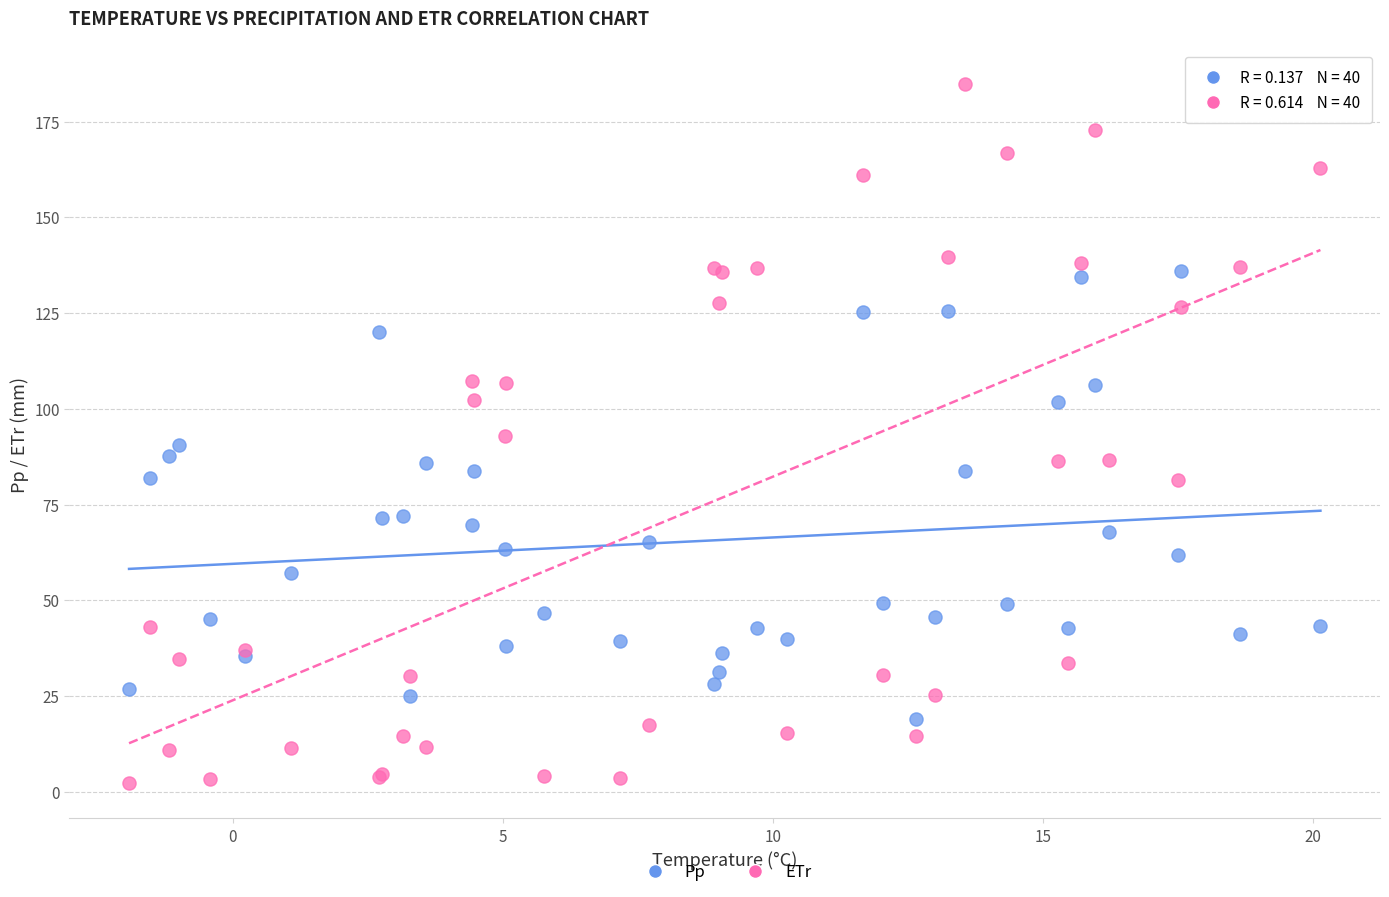

Which series reaches the minimum Y coordinate?

ETr